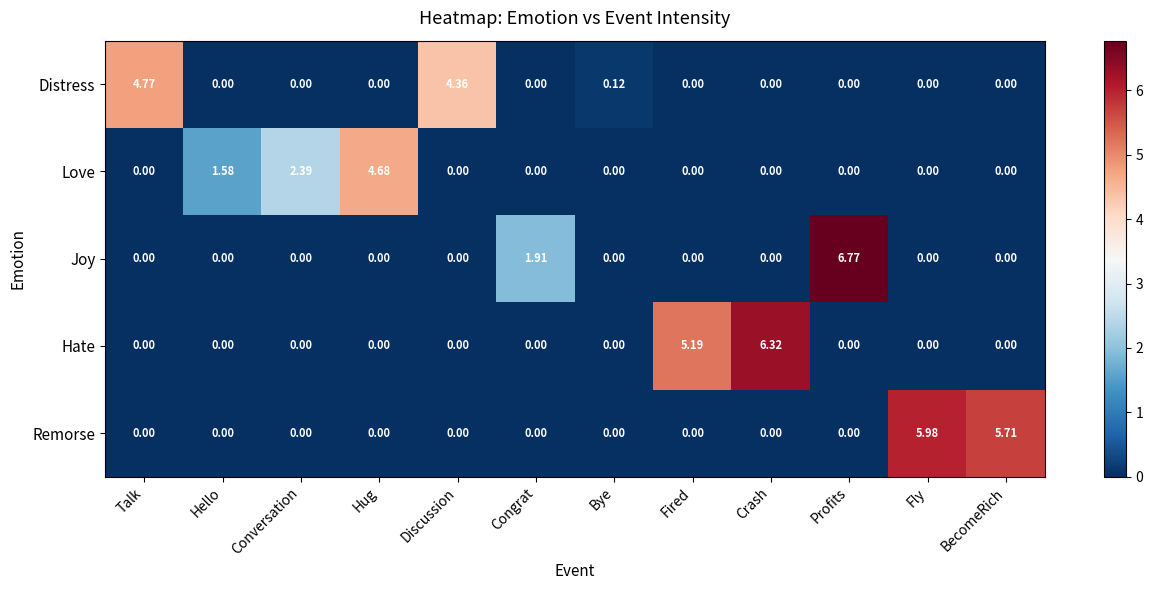

Between Congrat and Fly, which series saw the biggest shift?

Remorse